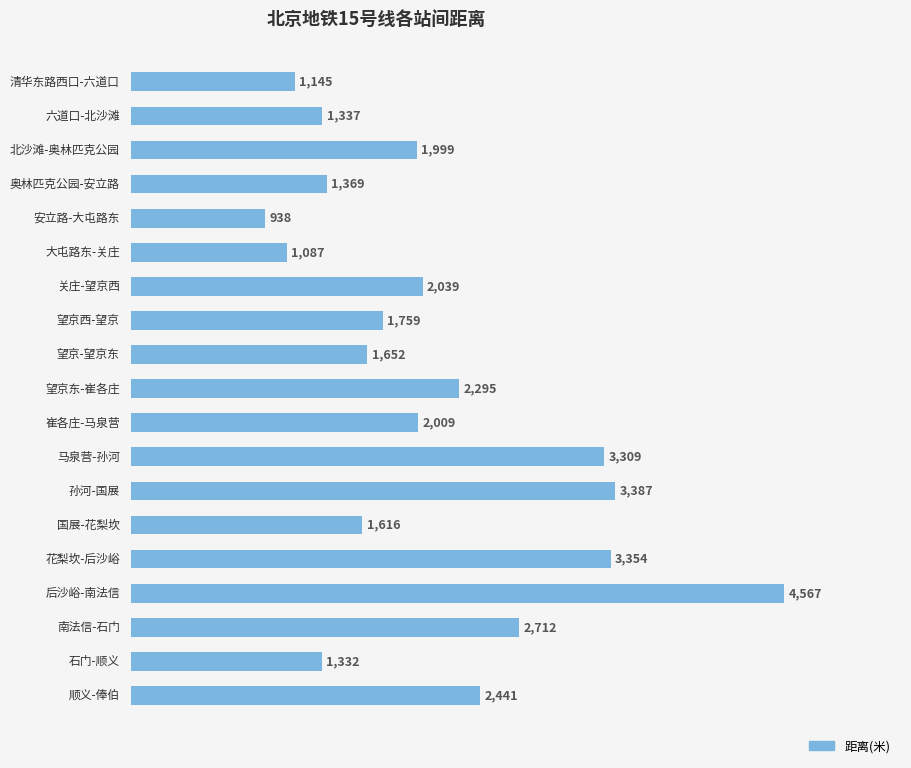

What is the value of the 7th bar from the top?

2039